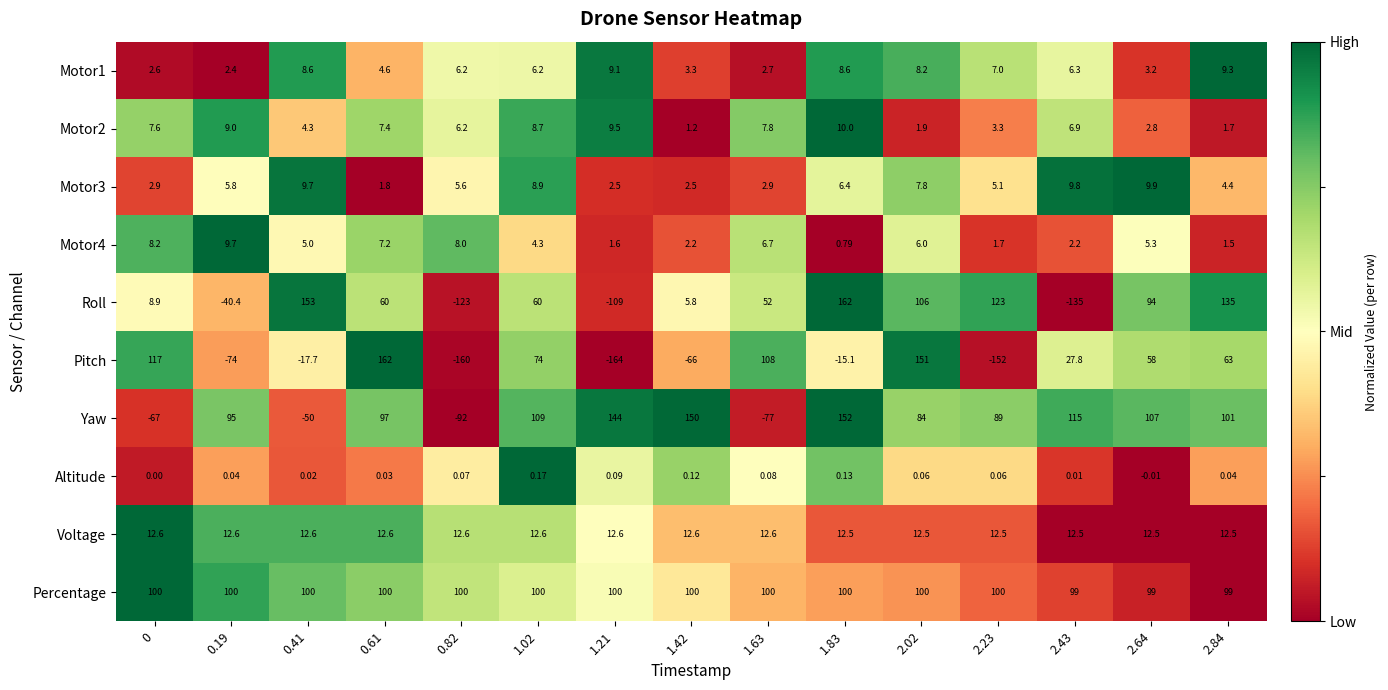

Which series has the widest spread of values?

Pitch